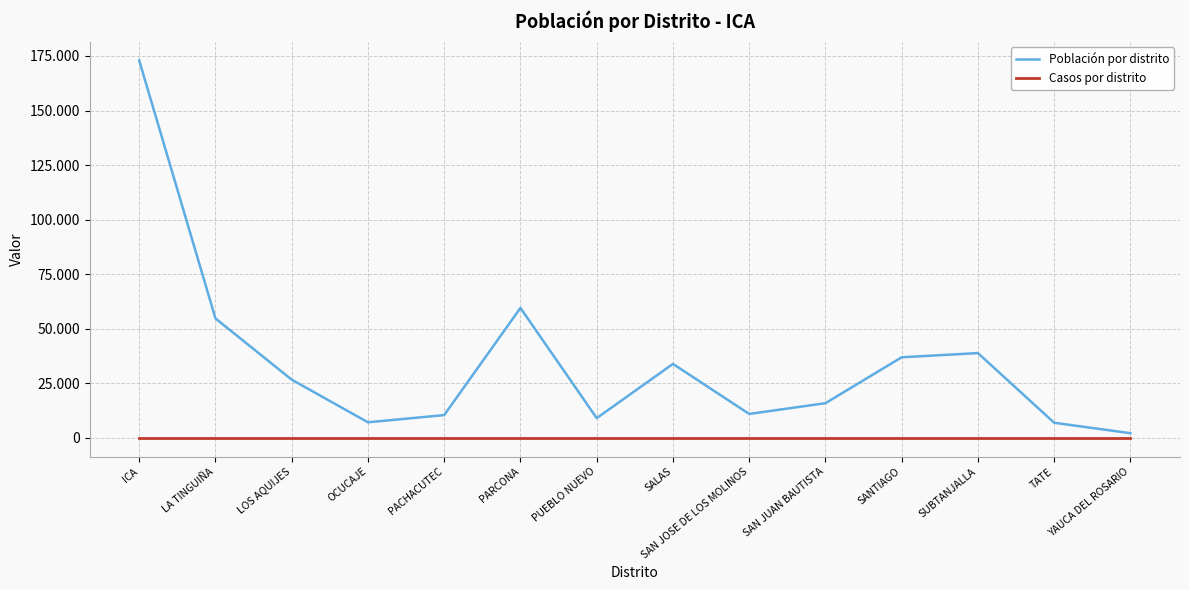

Where is the first local minimum for Población por distrito?

OCUCAJE